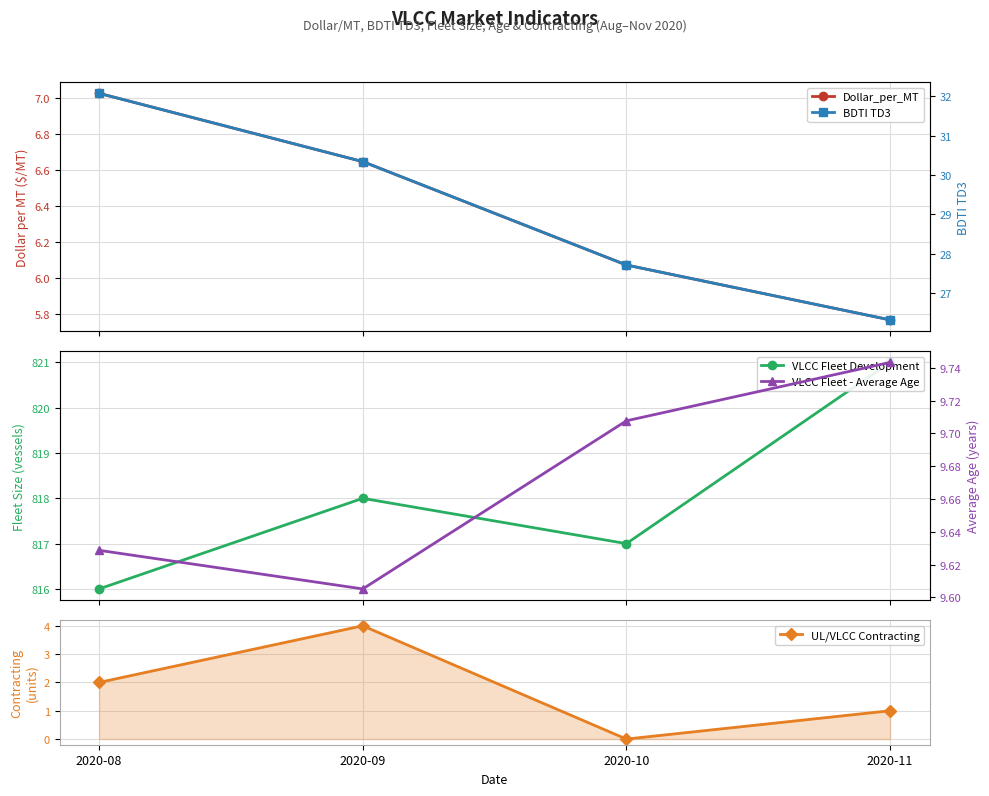

What is the difference between the highest and lowest values at 2020-11?

820.0